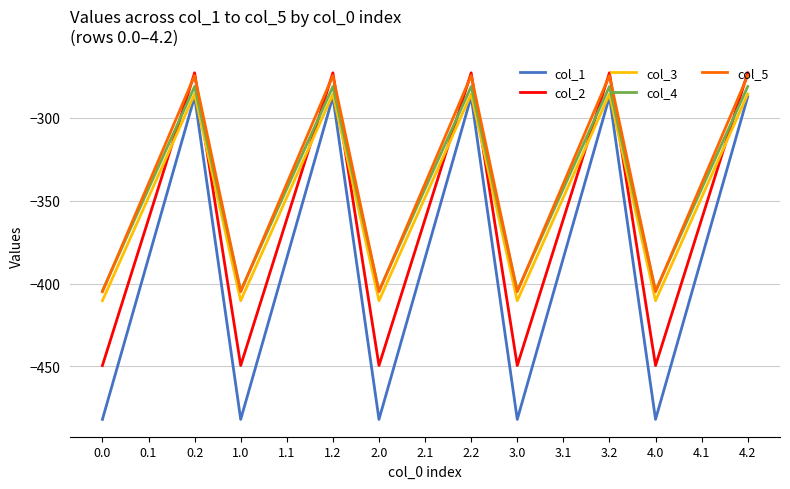

True or false: col_2 has a value of -238.4 at 3.0.

False